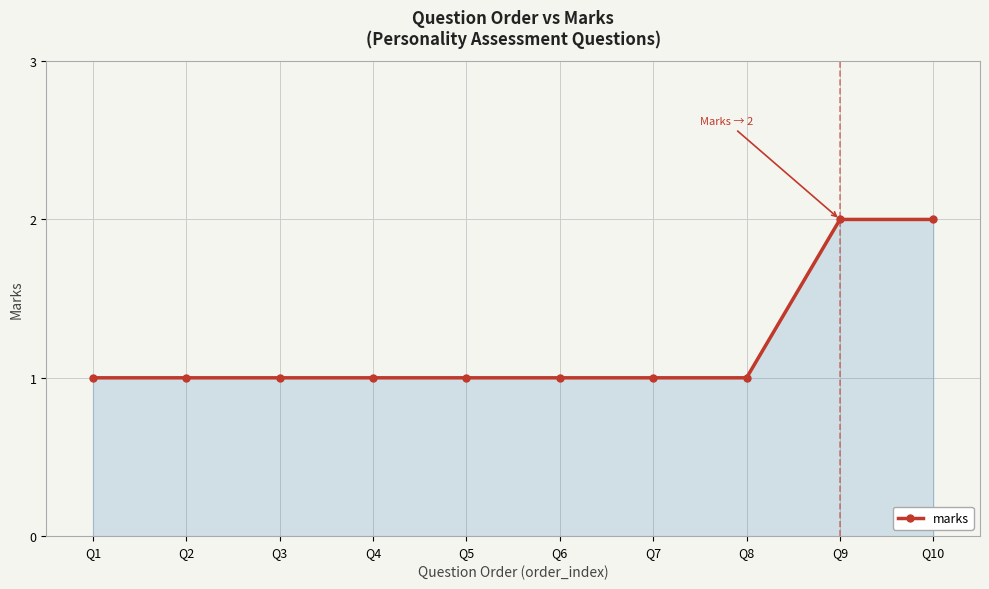

The value at Q7 is 1. True or false?

True